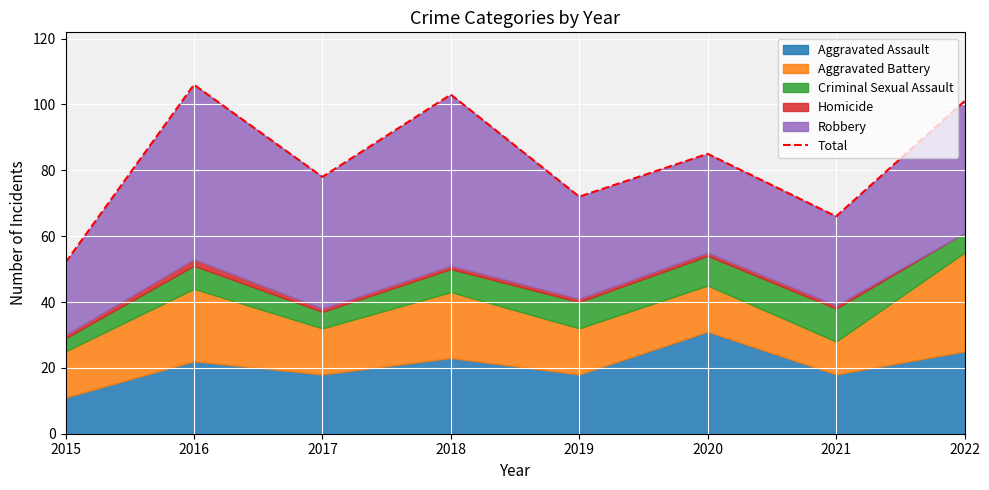

What is the sum of all values?

663